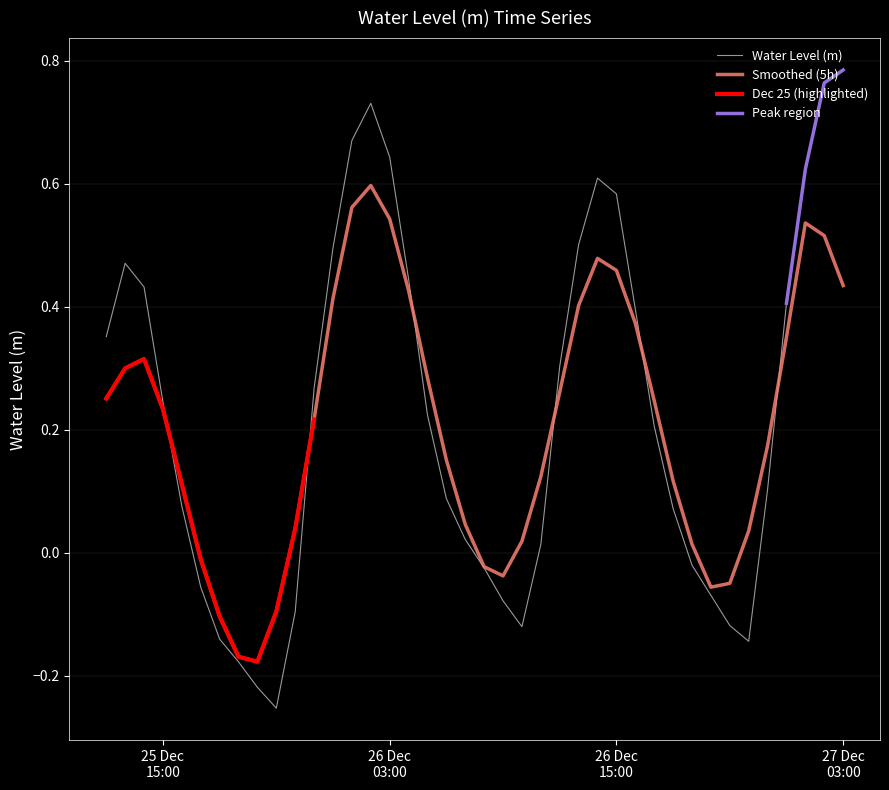

The value at 2022-12-26 19:00:00 is -0.0. True or false?

True